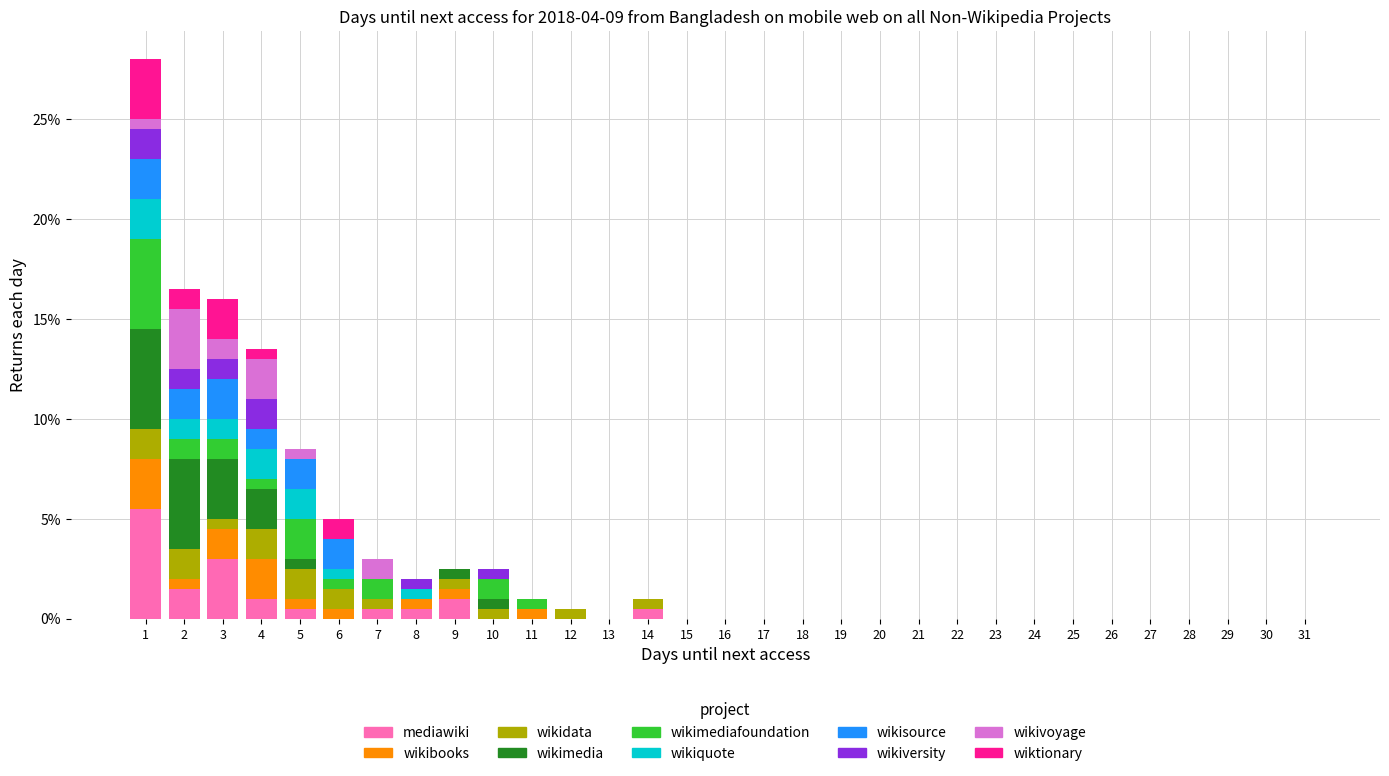

Which range on the x-axis has the tallest stacked bar (by total height)?

0.5 to 1.5